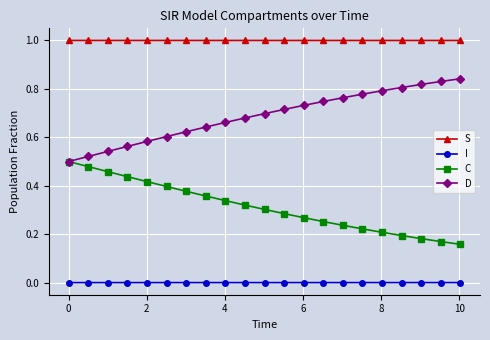

Which series has the largest total across all categories?

S